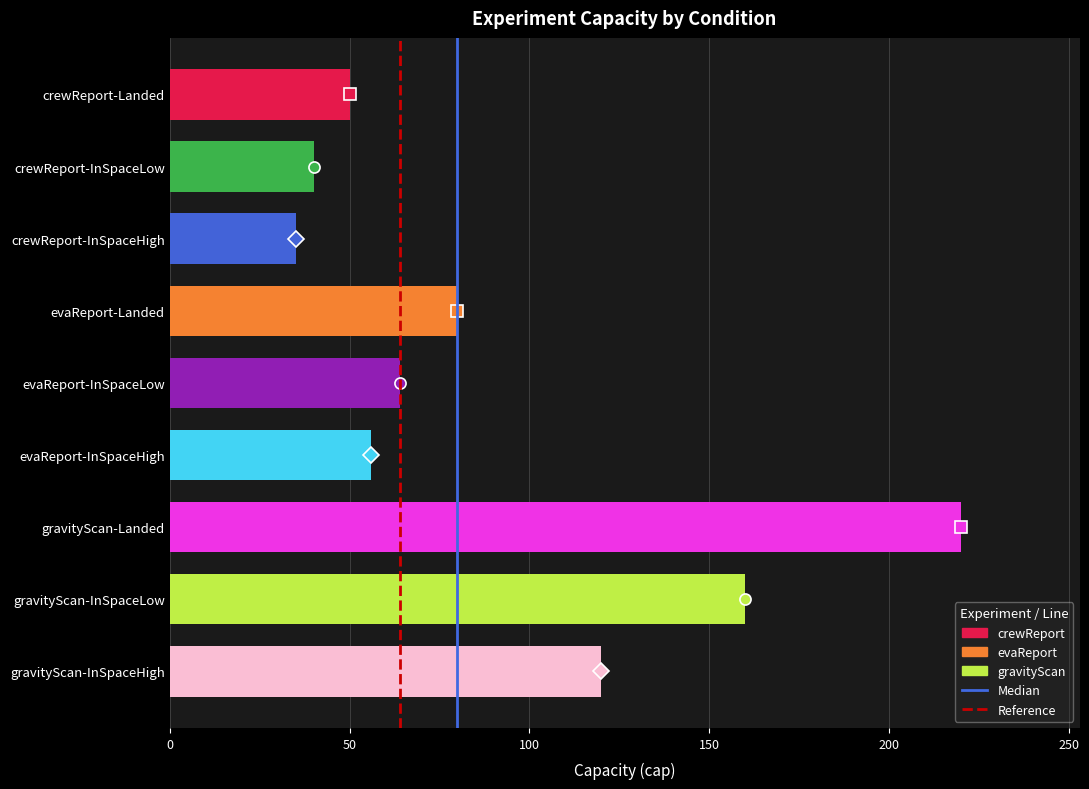

What is the label of the 9th bar from the top?

gravityScan-InSpaceHigh